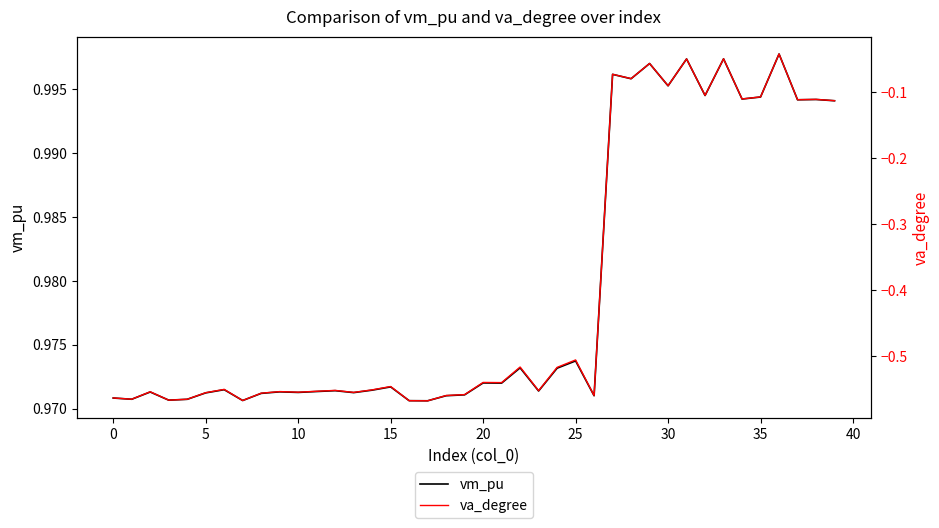

The value of vm_pu at 25 is 0.6. True or false?

False